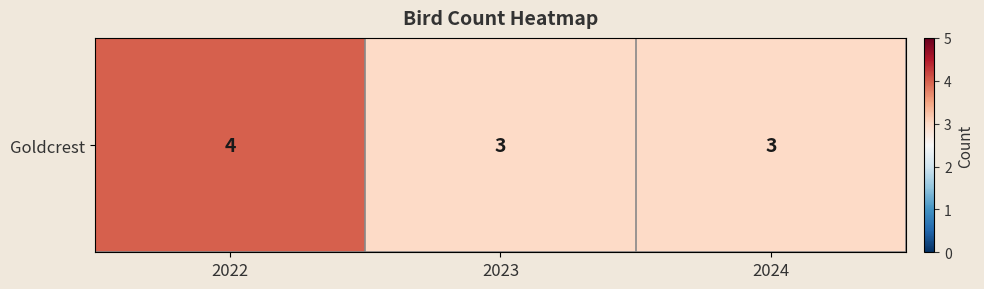

Reading left to right, list all the values displayed in this chart.

4	3	3